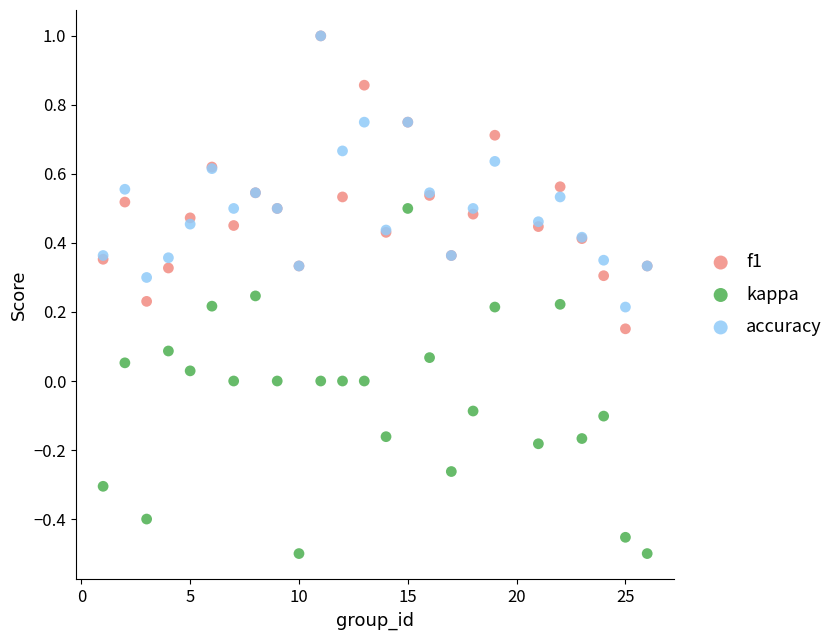

Which series has the widest spread of Y values?

kappa